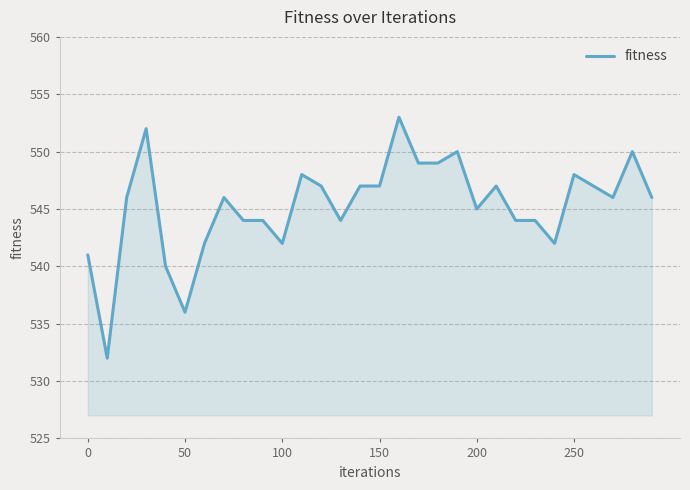

What is the greatest value displayed?

553